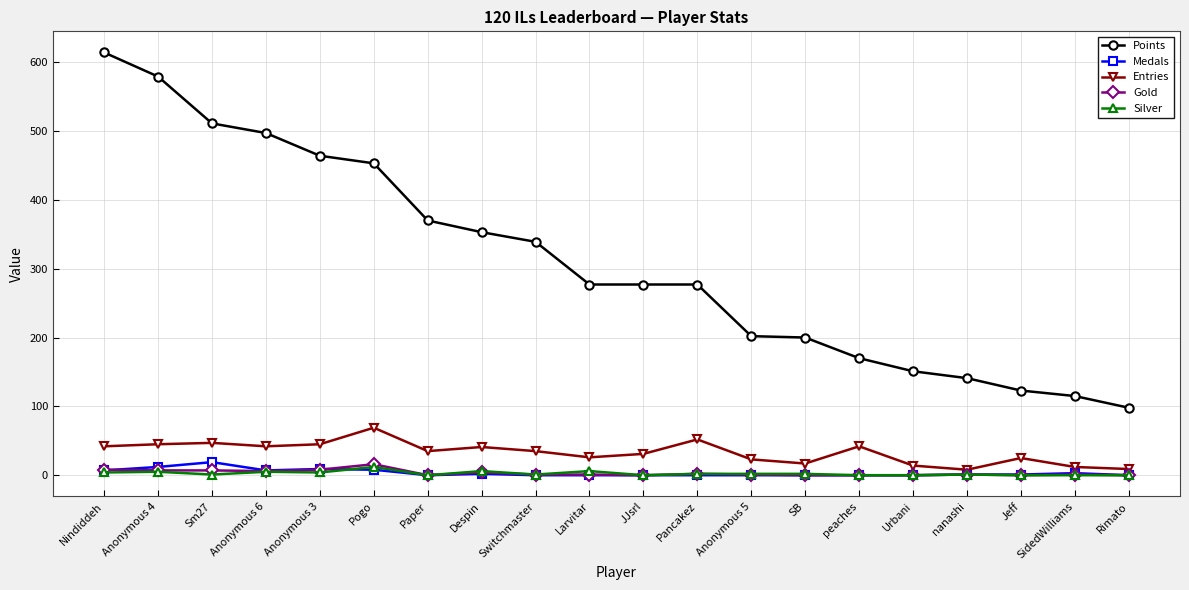

Which series has the largest total across all categories?

Points